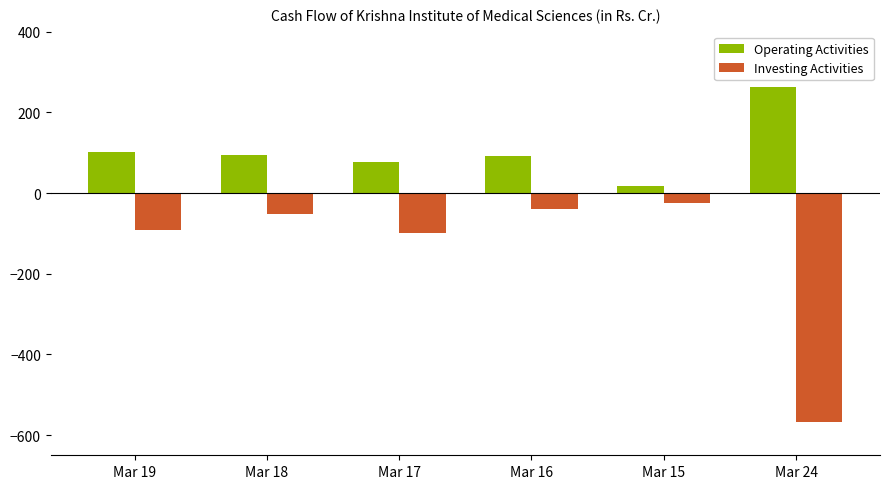

What is the sum of all Operating Activities values?

644.3